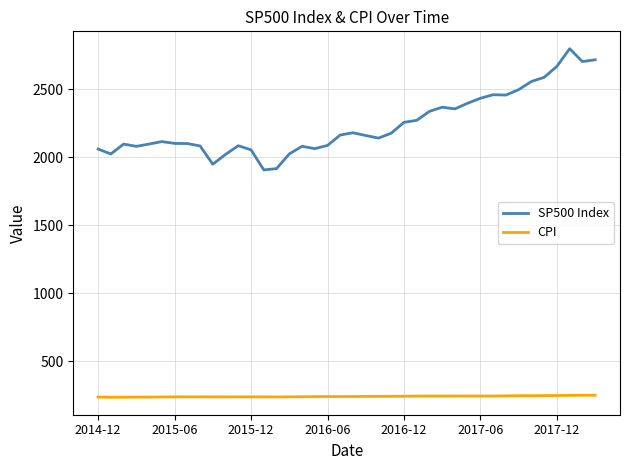

List the series in order of their overall mean, lowest first.

CPI, SP500 Index